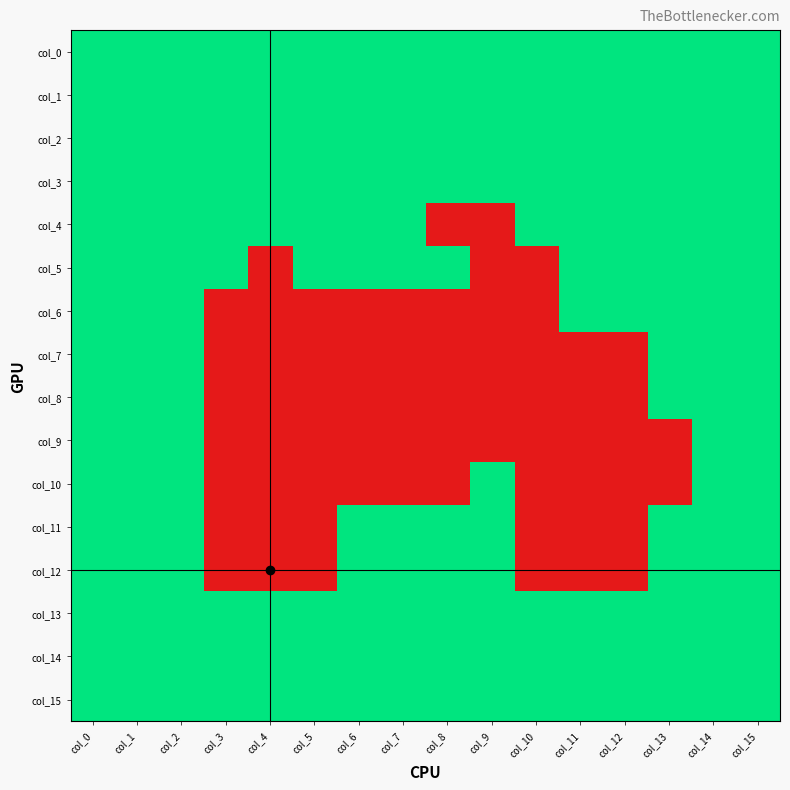

Reading left to right, transcribe all the data shown in this chart.

col_0: col_0=1	col_1=1	col_2=1	col_3=1	col_4=1	col_5=1	col_6=1	col_7=1	col_8=1	col_9=1	col_10=1	col_11=1	col_12=1	col_13=1	col_14=1	col_15=1
col_1: col_0=1	col_1=1	col_2=1	col_3=1	col_4=1	col_5=1	col_6=1	col_7=1	col_8=1	col_9=1	col_10=1	col_11=1	col_12=1	col_13=1	col_14=1	col_15=1
col_2: col_0=1	col_1=1	col_2=1	col_3=1	col_4=1	col_5=1	col_6=1	col_7=1	col_8=1	col_9=1	col_10=1	col_11=1	col_12=1	col_13=1	col_14=1	col_15=1
col_3: col_0=1	col_1=1	col_2=1	col_3=1	col_4=1	col_5=1	col_6=1	col_7=1	col_8=1	col_9=1	col_10=1	col_11=1	col_12=1	col_13=1	col_14=1	col_15=1
col_4: col_0=1	col_1=1	col_2=1	col_3=1	col_4=1	col_5=1	col_6=1	col_7=1	col_8=0	col_9=0	col_10=1	col_11=1	col_12=1	col_13=1	col_14=1	col_15=1
col_5: col_0=1	col_1=1	col_2=1	col_3=1	col_4=0	col_5=1	col_6=1	col_7=1	col_8=1	col_9=0	col_10=0	col_11=1	col_12=1	col_13=1	col_14=1	col_15=1
col_6: col_0=1	col_1=1	col_2=1	col_3=0	col_4=0	col_5=0	col_6=0	col_7=0	col_8=0	col_9=0	col_10=0	col_11=1	col_12=1	col_13=1	col_14=1	col_15=1
col_7: col_0=1	col_1=1	col_2=1	col_3=0	col_4=0	col_5=0	col_6=0	col_7=0	col_8=0	col_9=0	col_10=0	col_11=0	col_12=0	col_13=1	col_14=1	col_15=1
col_8: col_0=1	col_1=1	col_2=1	col_3=0	col_4=0	col_5=0	col_6=0	col_7=0	col_8=0	col_9=0	col_10=0	col_11=0	col_12=0	col_13=1	col_14=1	col_15=1
col_9: col_0=1	col_1=1	col_2=1	col_3=0	col_4=0	col_5=0	col_6=0	col_7=0	col_8=0	col_9=0	col_10=0	col_11=0	col_12=0	col_13=0	col_14=1	col_15=1
col_10: col_0=1	col_1=1	col_2=1	col_3=0	col_4=0	col_5=0	col_6=0	col_7=0	col_8=0	col_9=1	col_10=0	col_11=0	col_12=0	col_13=0	col_14=1	col_15=1
col_11: col_0=1	col_1=1	col_2=1	col_3=0	col_4=0	col_5=0	col_6=1	col_7=1	col_8=1	col_9=1	col_10=0	col_11=0	col_12=0	col_13=1	col_14=1	col_15=1
col_12: col_0=1	col_1=1	col_2=1	col_3=0	col_4=0	col_5=0	col_6=1	col_7=1	col_8=1	col_9=1	col_10=0	col_11=0	col_12=0	col_13=1	col_14=1	col_15=1
col_13: col_0=1	col_1=1	col_2=1	col_3=1	col_4=1	col_5=1	col_6=1	col_7=1	col_8=1	col_9=1	col_10=1	col_11=1	col_12=1	col_13=1	col_14=1	col_15=1
col_14: col_0=1	col_1=1	col_2=1	col_3=1	col_4=1	col_5=1	col_6=1	col_7=1	col_8=1	col_9=1	col_10=1	col_11=1	col_12=1	col_13=1	col_14=1	col_15=1
col_15: col_0=1	col_1=1	col_2=1	col_3=1	col_4=1	col_5=1	col_6=1	col_7=1	col_8=1	col_9=1	col_10=1	col_11=1	col_12=1	col_13=1	col_14=1	col_15=1